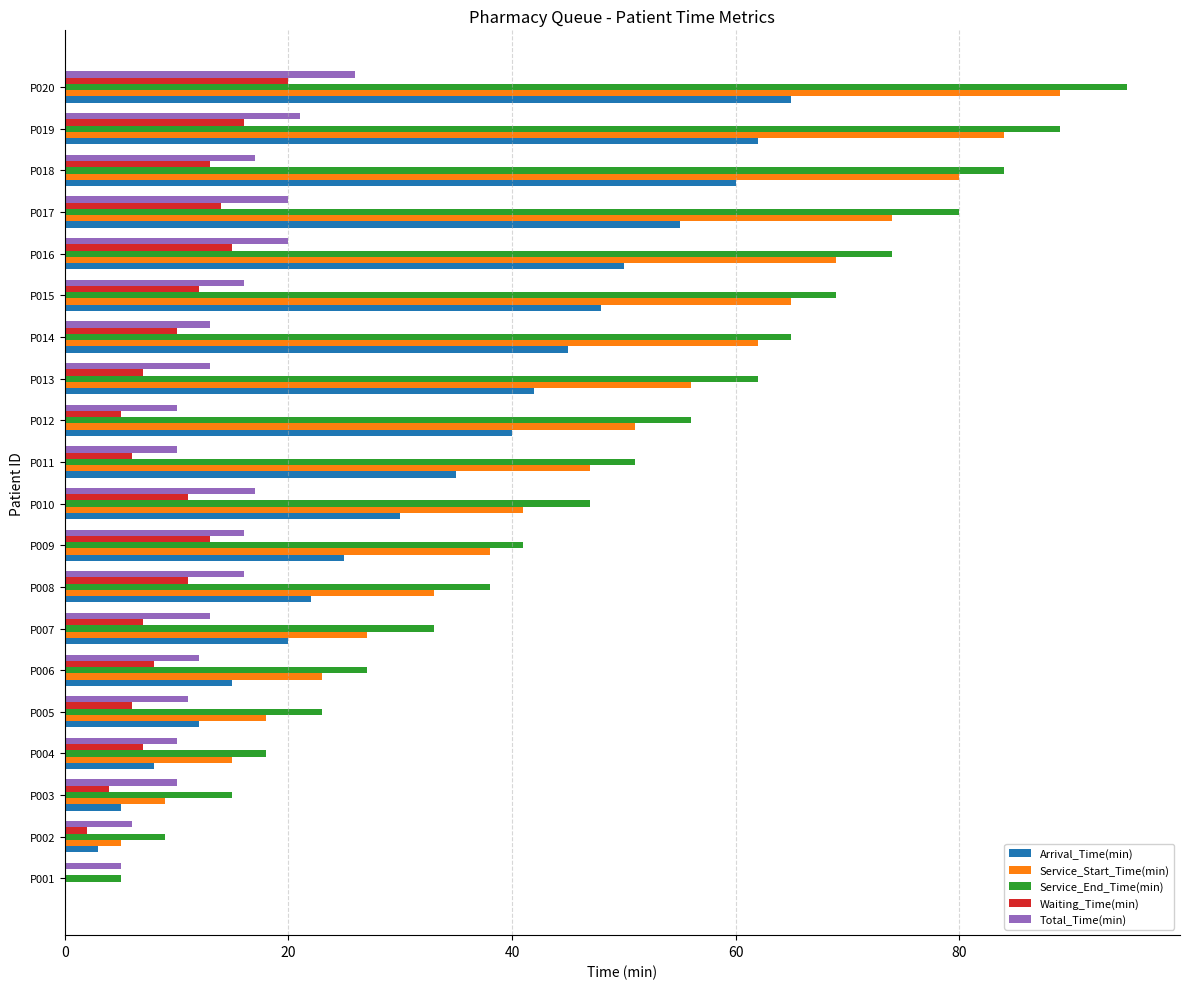

Which category has the highest value in the Service_Start_Time(min) series?

P020